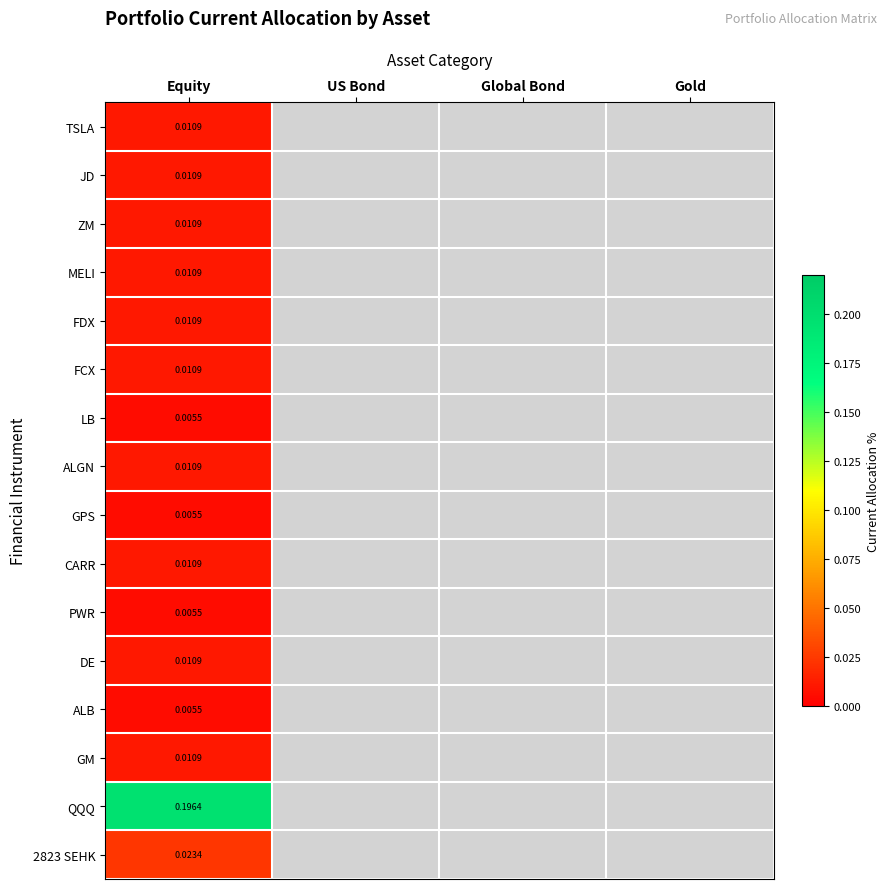

Rank the series by their maximum value, from highest to lowest.

QQQ, 2823 SEHK, TSLA, ZM, DE, CARR, FCX, GM, ALGN, JD, FDX, MELI, PWR, GPS, LB, ALB